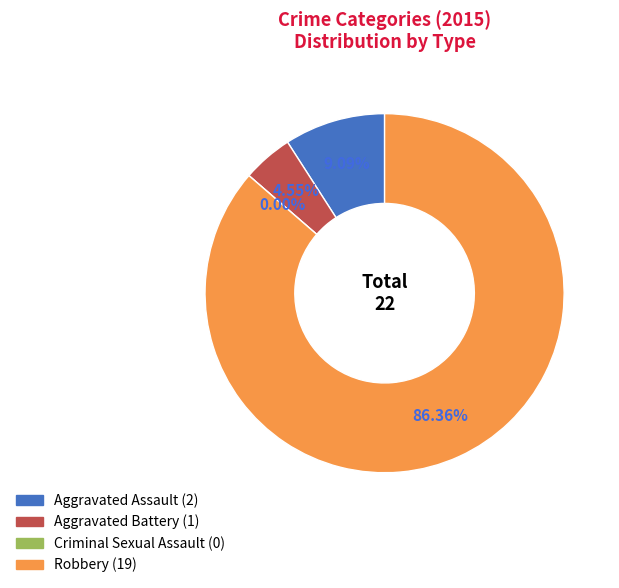

How many slices are in this pie chart?

4